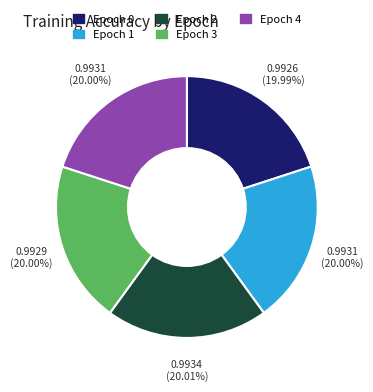

To the nearest percent, what portion does Epoch 4 represent?

20%